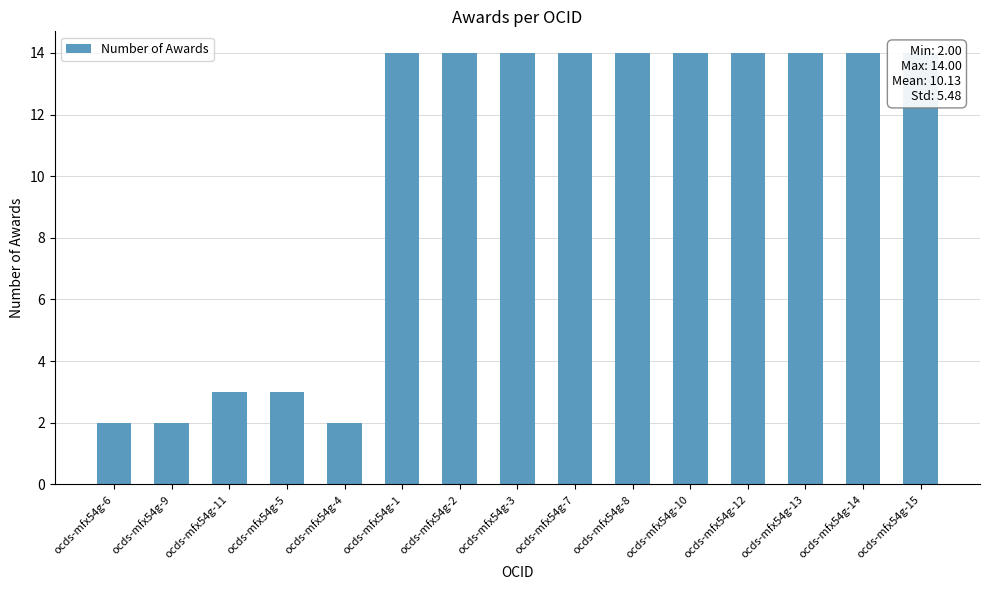

Rank the categories by value from highest to lowest.

ocds-mfx54g-1, ocds-mfx54g-2, ocds-mfx54g-3, ocds-mfx54g-7, ocds-mfx54g-8, ocds-mfx54g-10, ocds-mfx54g-12, ocds-mfx54g-13, ocds-mfx54g-14, ocds-mfx54g-15, ocds-mfx54g-11, ocds-mfx54g-5, ocds-mfx54g-6, ocds-mfx54g-9, ocds-mfx54g-4